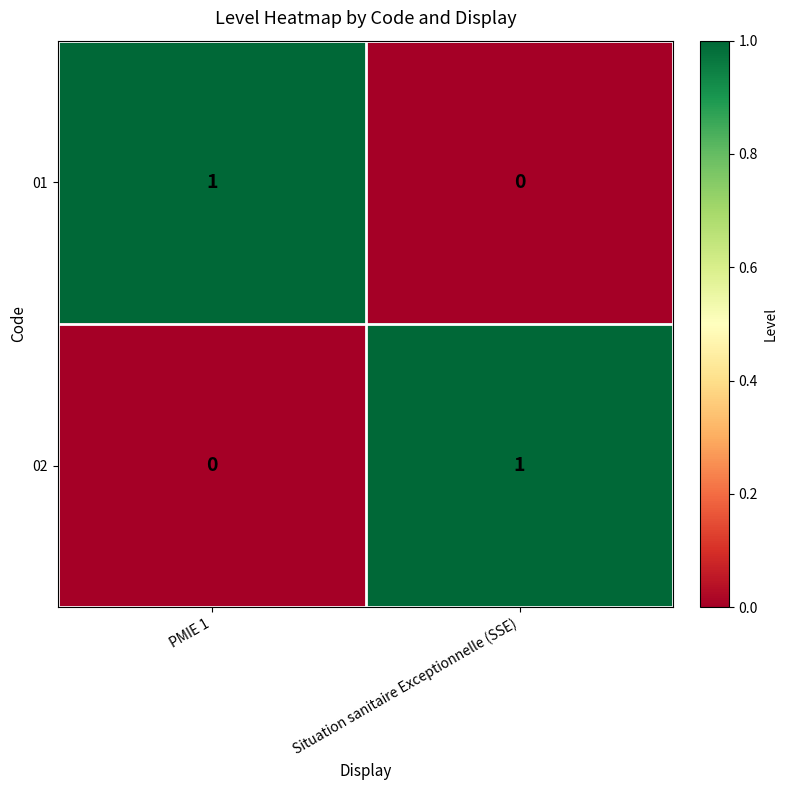

At which label does 01 reach its peak?

PMIE 1